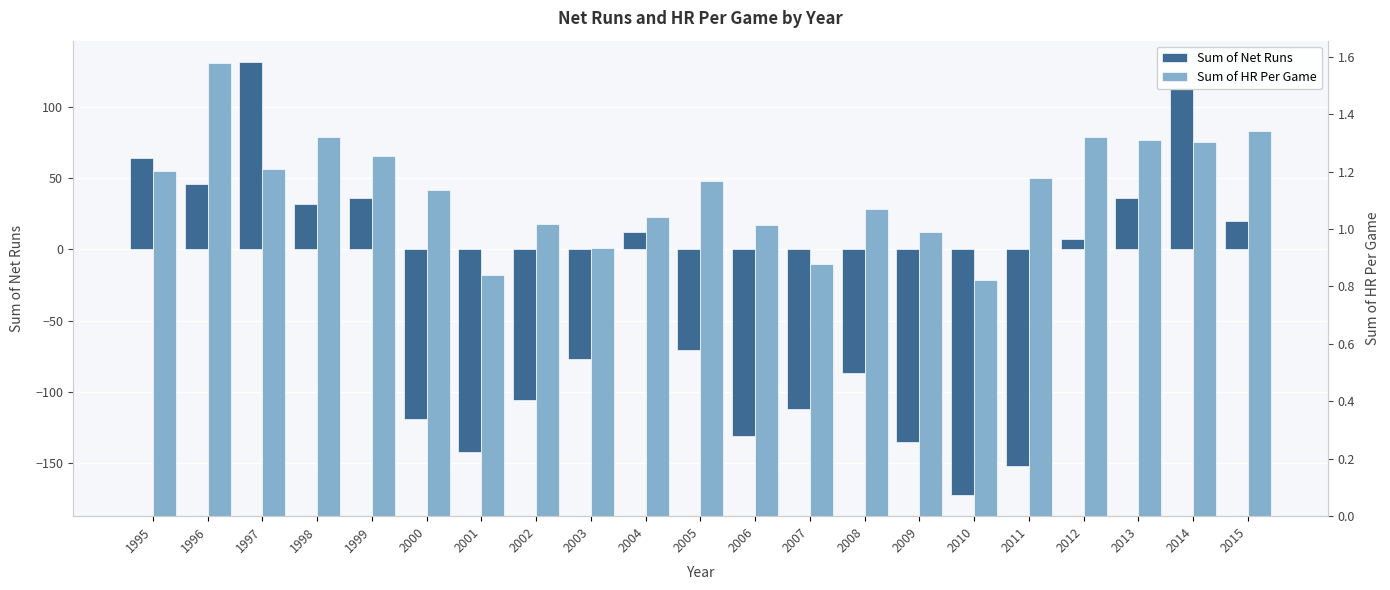

What is the difference between the maximum and minimum values in the Sum of Net Runs series?

303.0